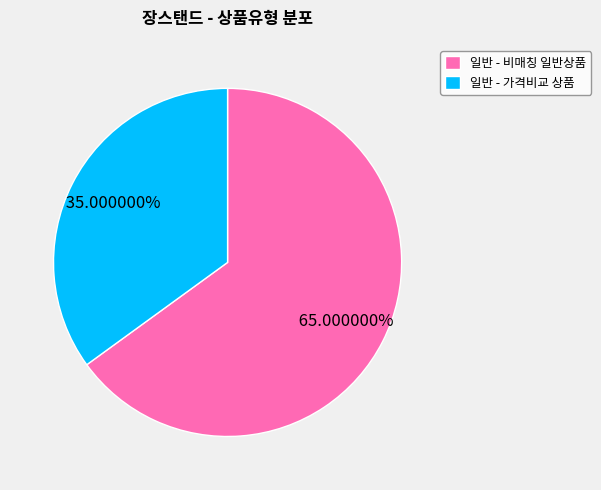

Rank the categories by value from highest to lowest.

일반 - 비매칭 일반상품, 일반 - 가격비교 상품